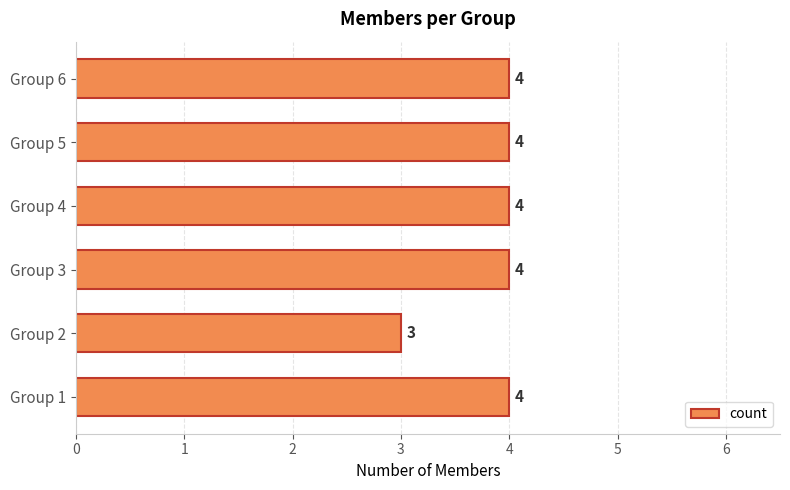

Reading bottom to top, list all the values displayed in this chart.

Group 1=4	Group 2=3	Group 3=4	Group 4=4	Group 5=4	Group 6=4